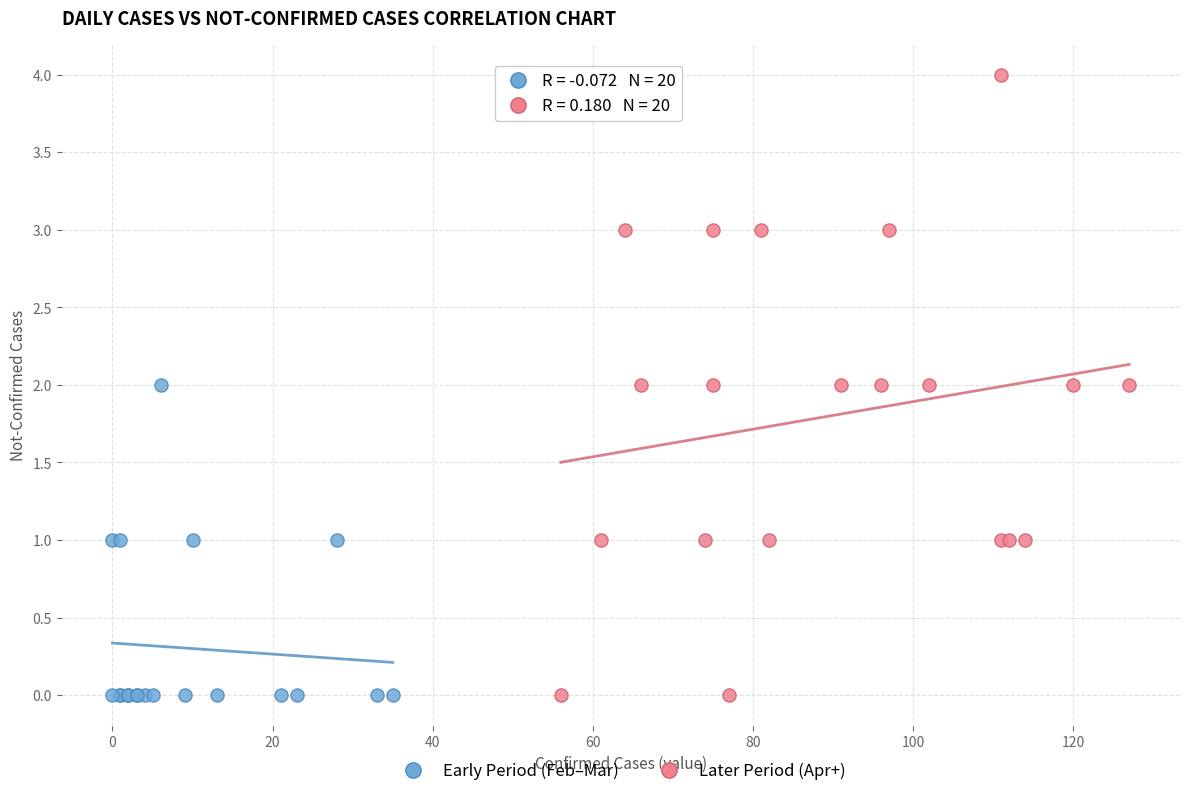

Which series has the largest Y range (max minus min)?

Later Period (Apr+)